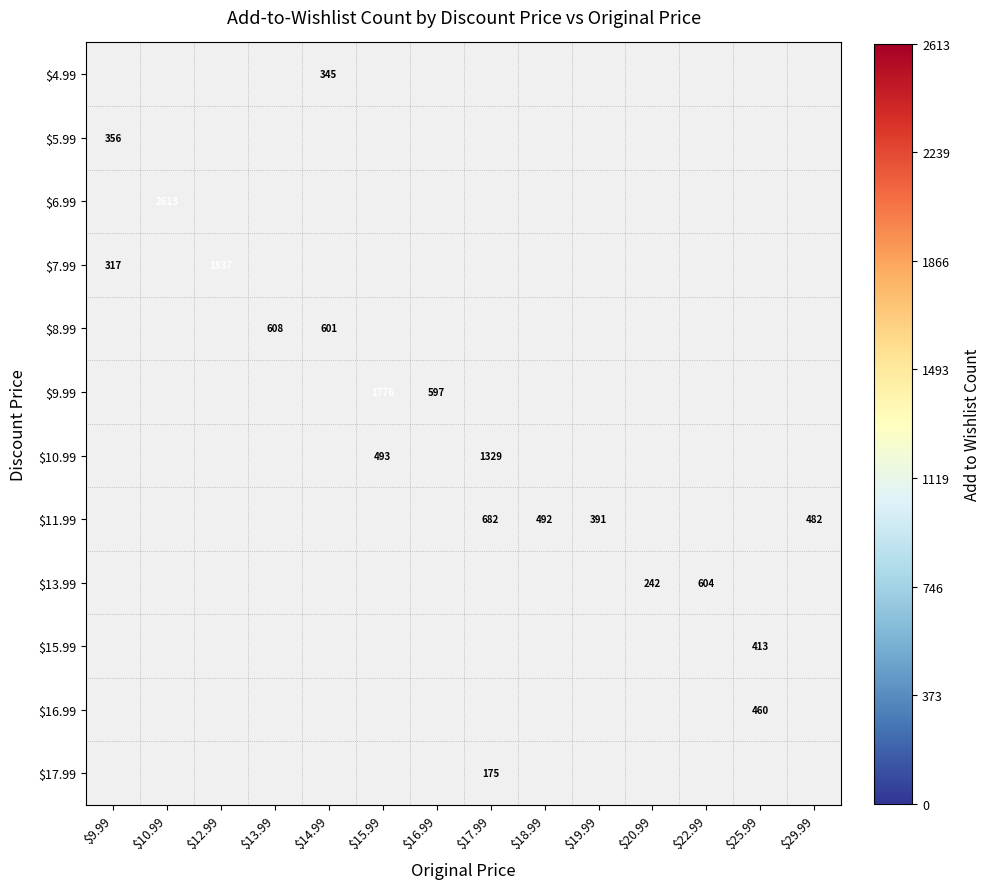

How many data points does each series have?

14